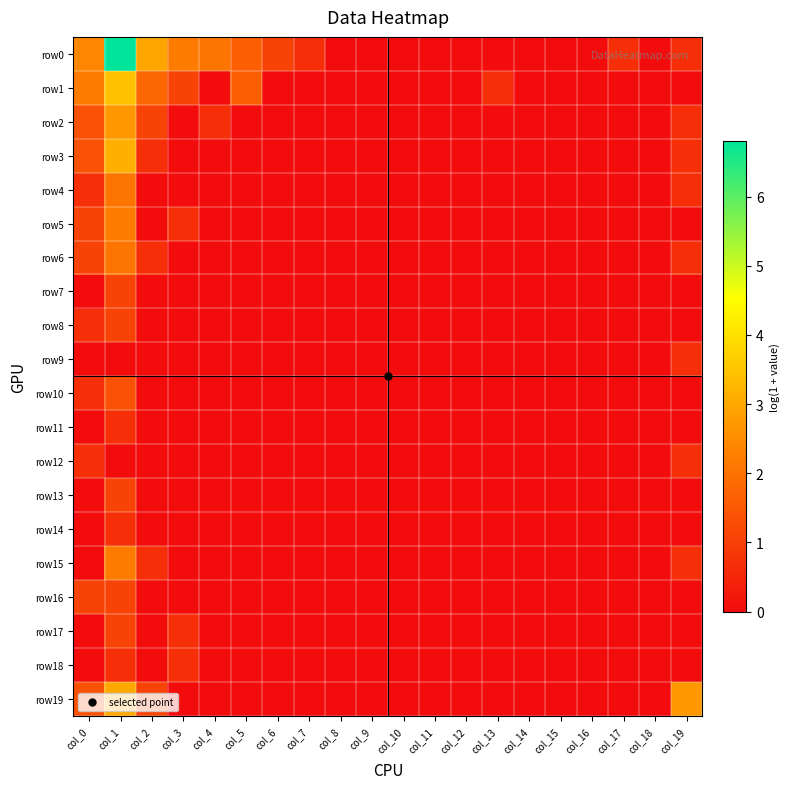

Which series has the largest total across all categories?

row0